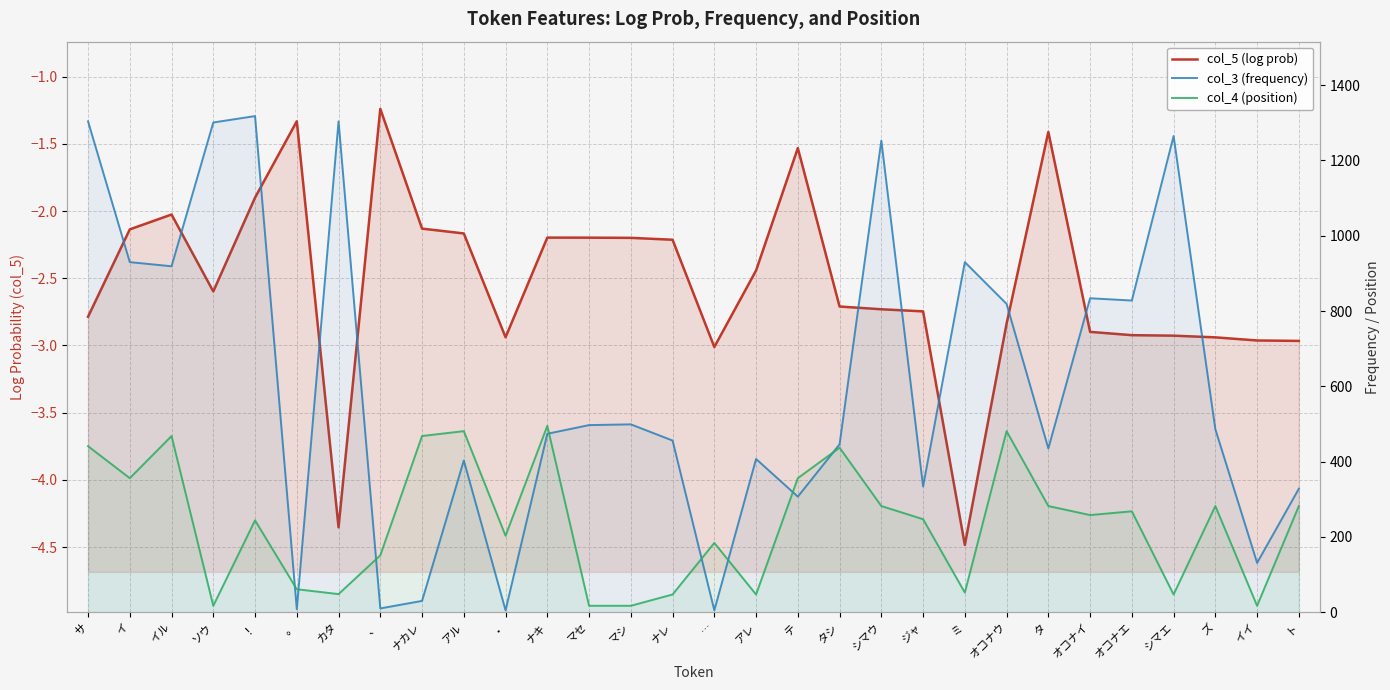

Rank the categories by col_5 (log prob) value from lowest to highest.

ミ, カタ, …, ト, イイ, ズ, ・, シマエ, オコナエ, オコナイ, オコナウ, サ, ジャ, シマウ, タシ, ソウ, アレ, ナレ, マシ, マセ, ナキ, アル, イ, ナカレ, イル, ！, テ, タ, 。, 、